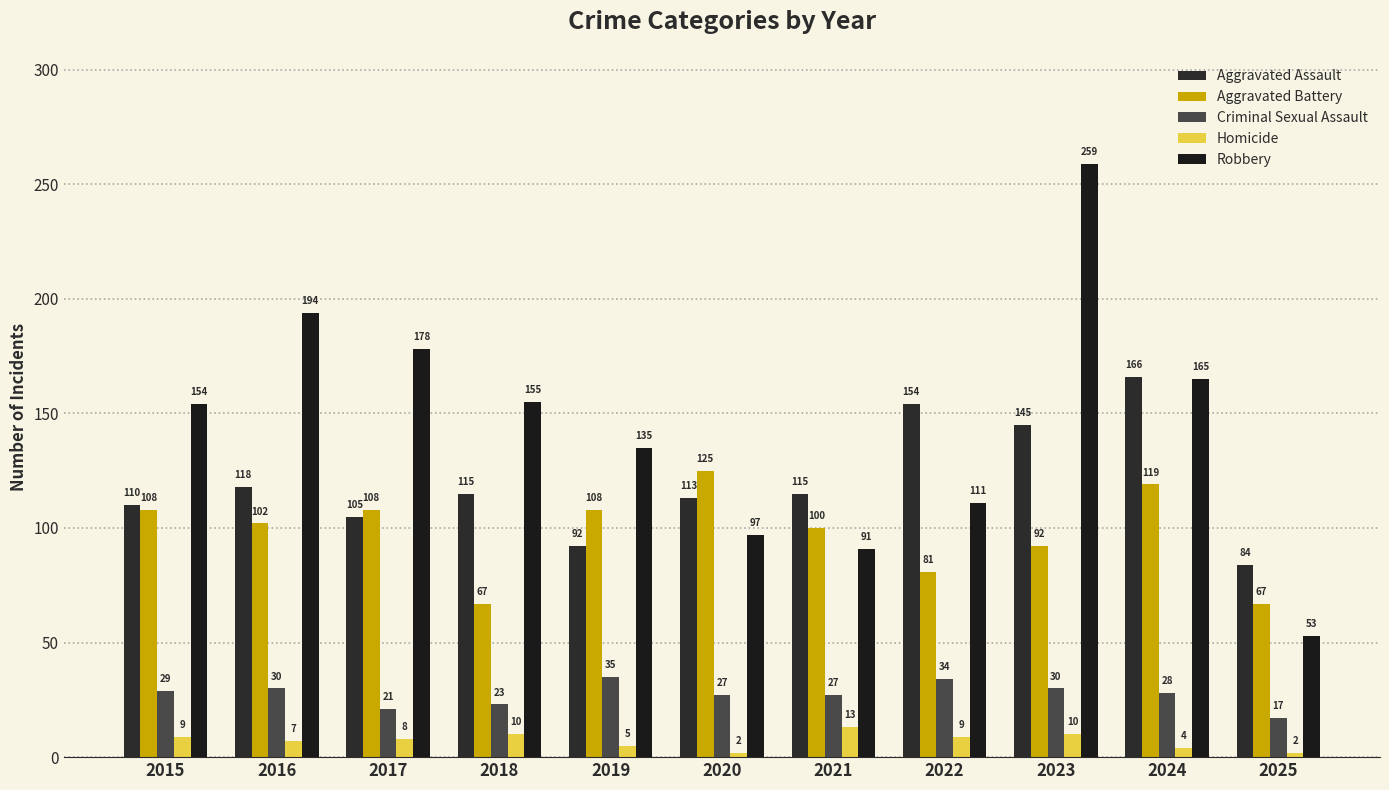

Which series has the widest spread of values?

Robbery